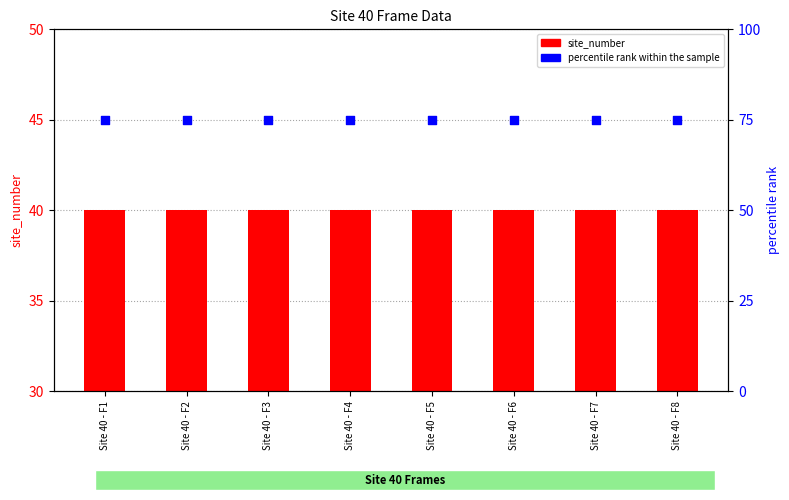

Which series has the largest total across all categories?

percentile rank within the sample